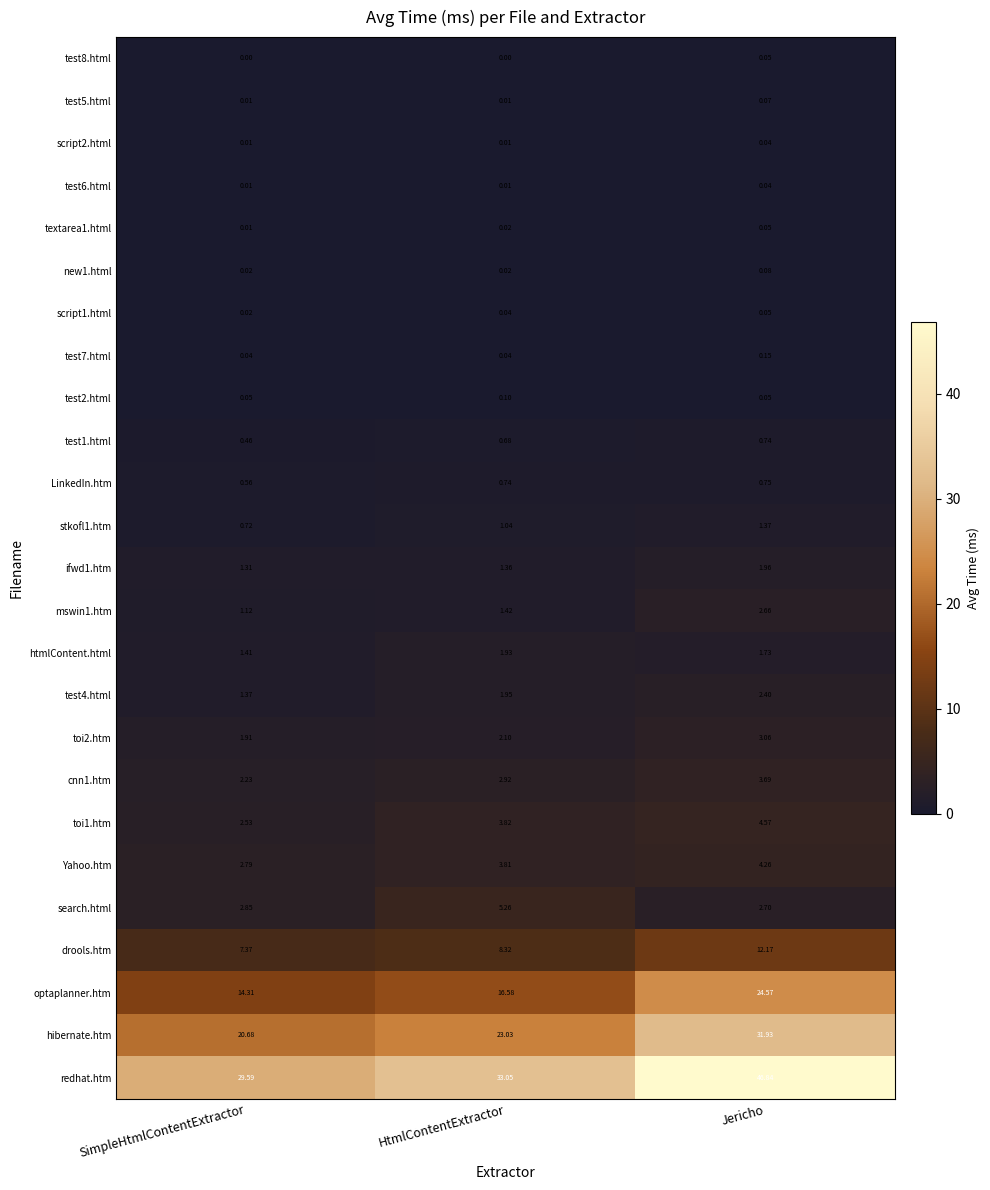

How many distinct data groups are displayed?

25